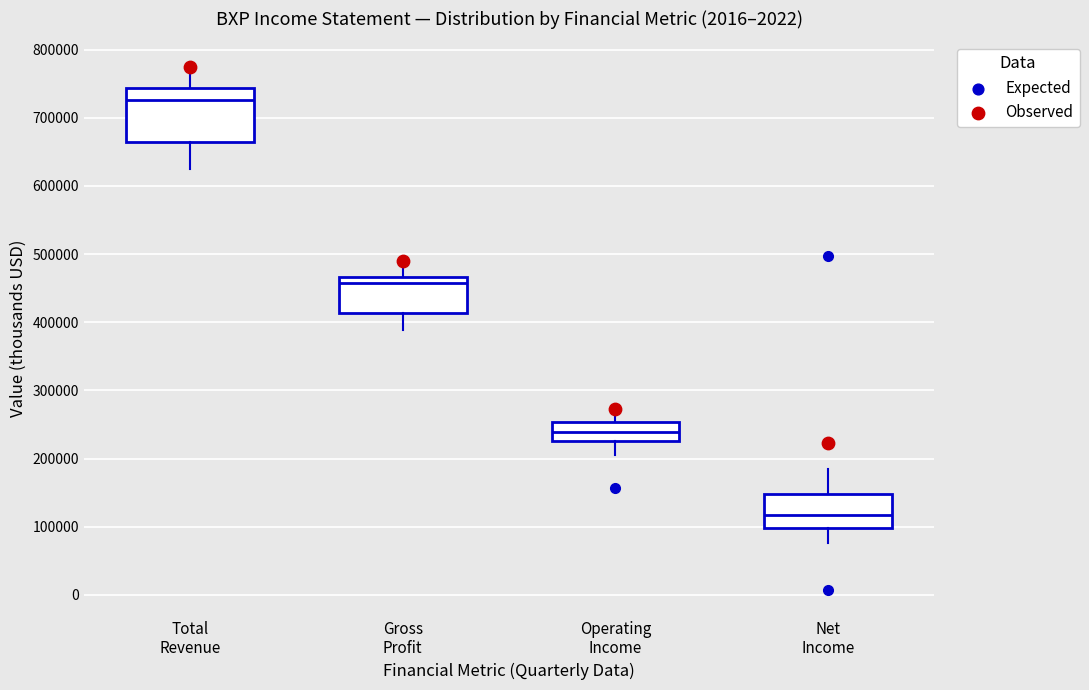

Reading left to right, read every box against the y-axis: the position of its median line, the range the box covers, and the ends of its whiskers. The values are not printed on the chart, so give them approximately, as read against the axis.

Total Revenue: median 730000, box 670000 to 740000, whiskers 630000 to 770000
Gross Profit: median 460000, box 410000 to 470000, whiskers 390000 to 490000
Operating Income: median 240000, box 230000 to 250000, whiskers 210000 to 270000
Net Income: median 120000, box 100000 to 150000, whiskers 80000 to 180000